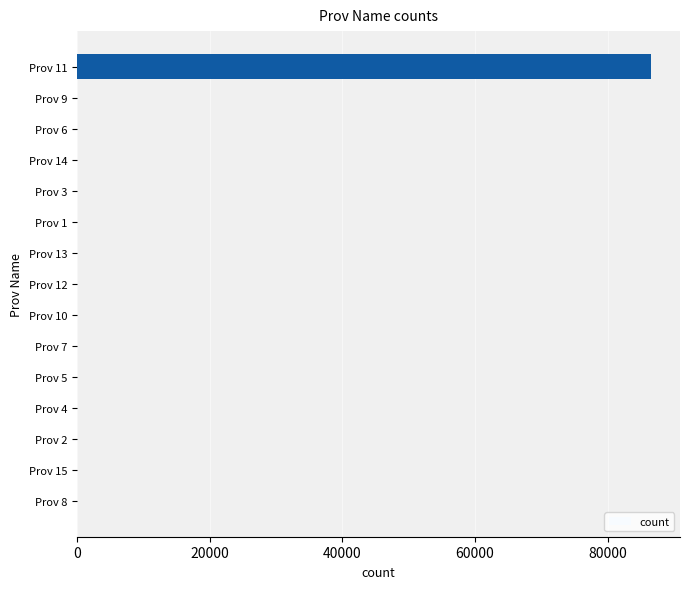

What is the greatest value displayed?

86576